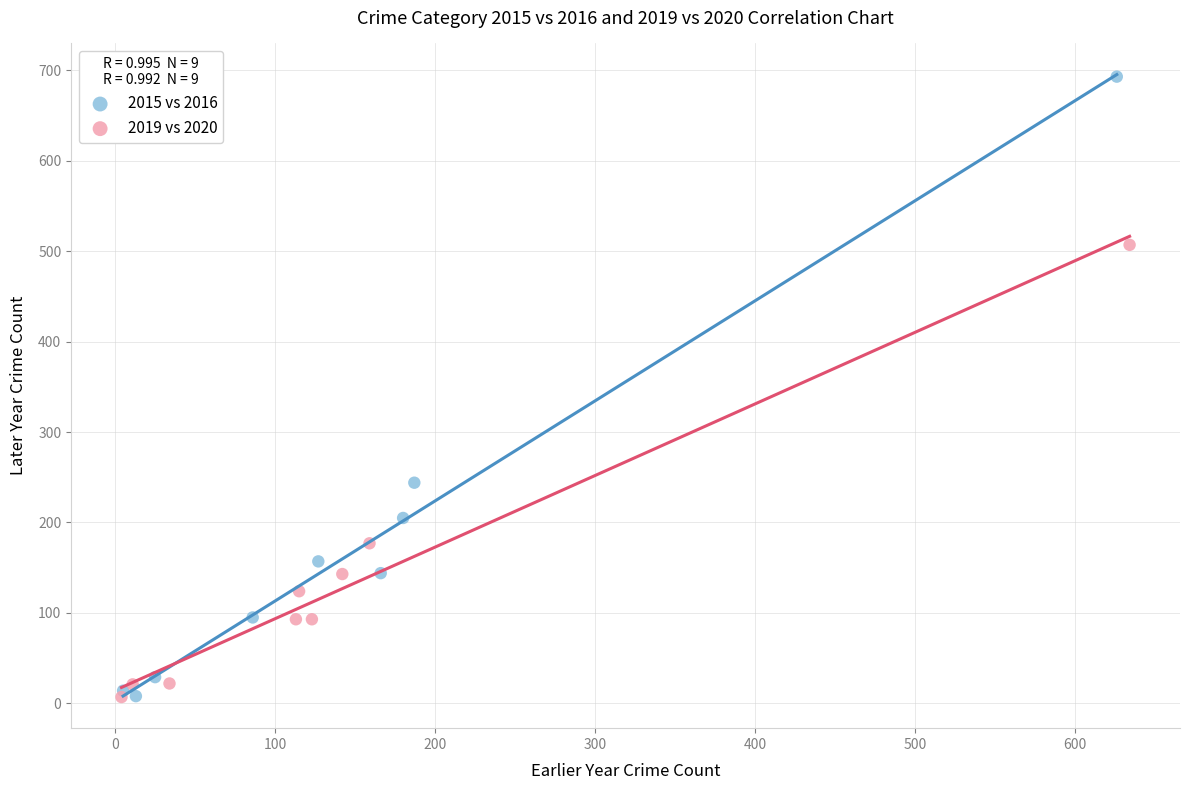

What are all the series names shown in the legend?

2015 vs 2016, 2019 vs 2020